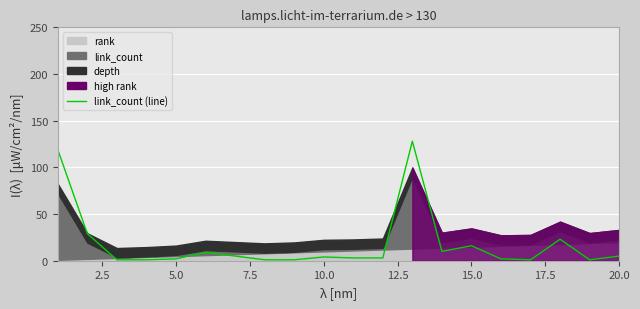

Which label corresponds to the smallest value in the chart?

5.0